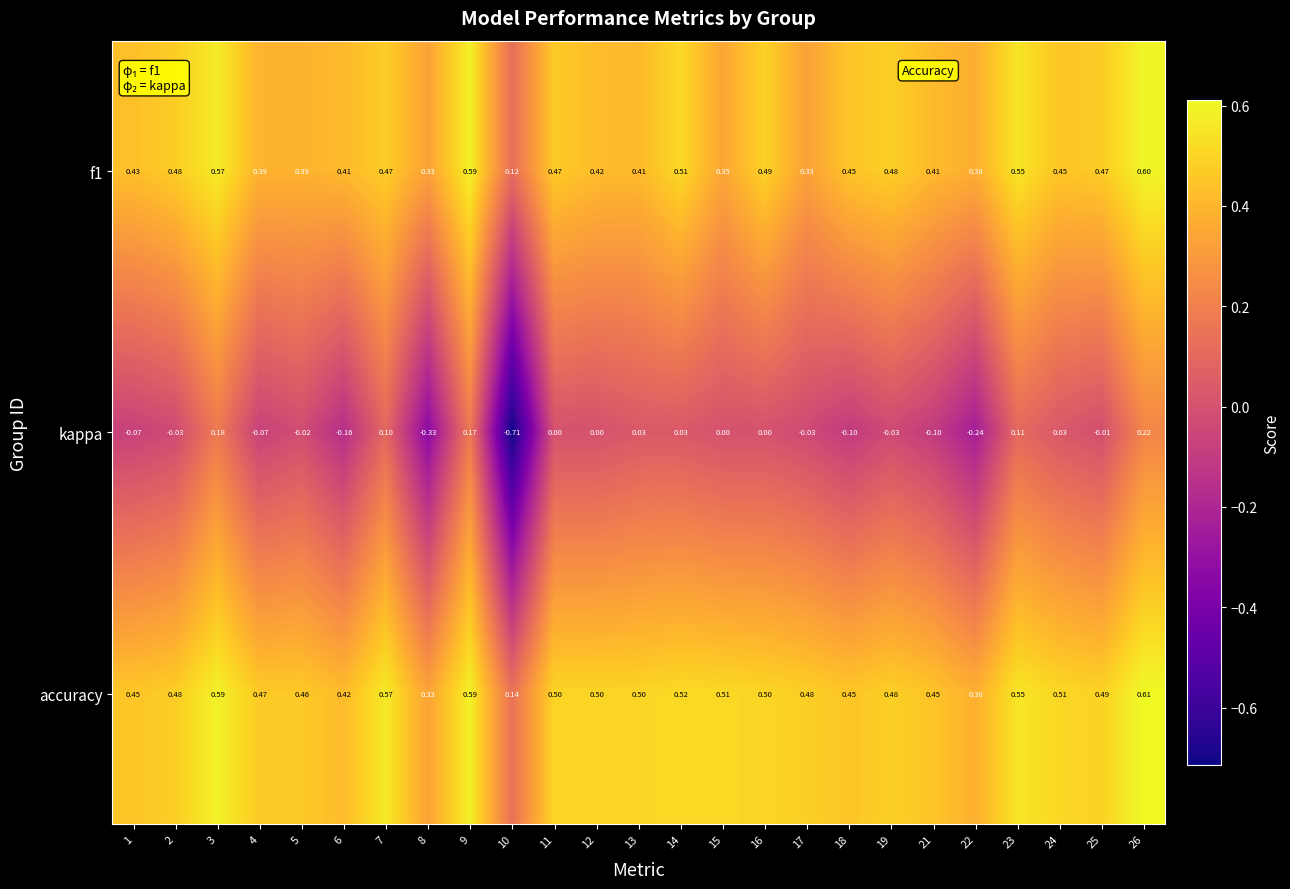

How many distinct data groups are displayed?

3